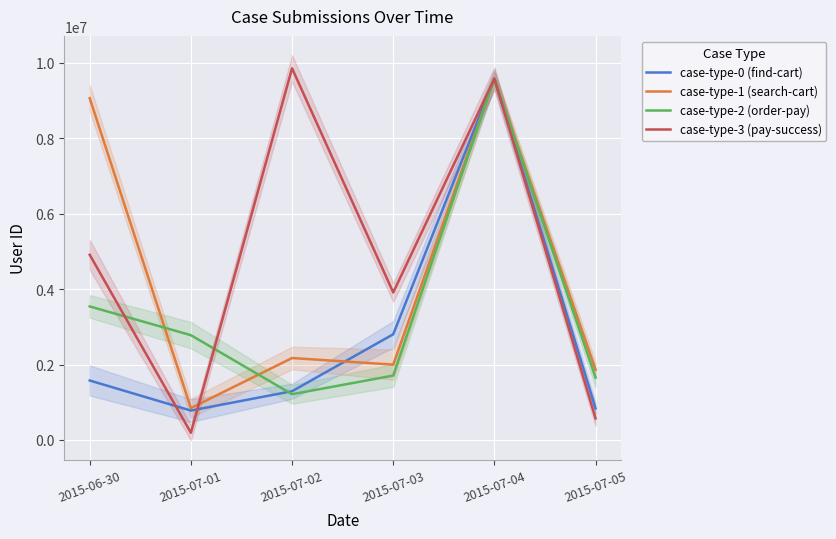

True or false: case-type-0 (find-cart) has a value of 1471003 at 2015-07-05.

False